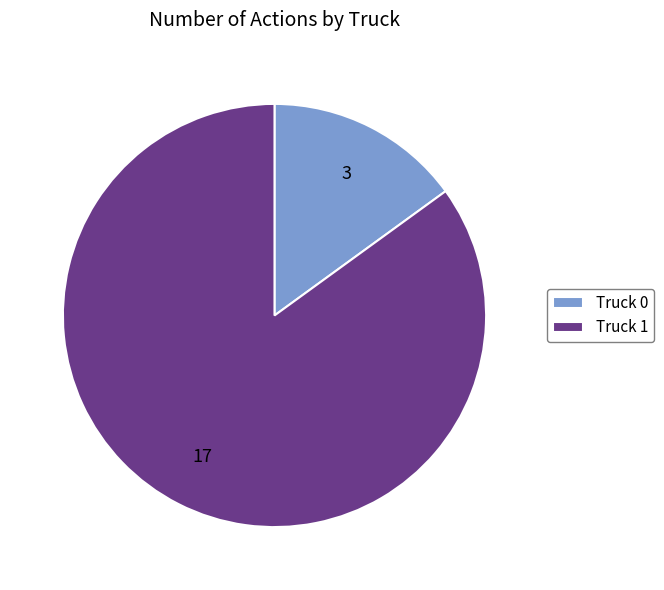

Is it true that Truck 0 is 24% of the pie?

False